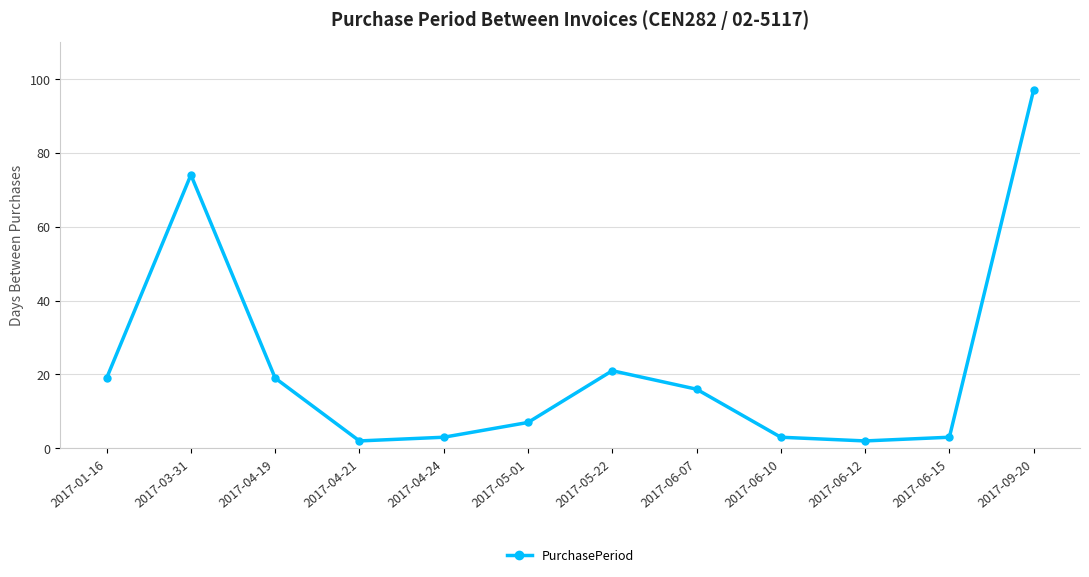

The chart shows a value of 3 at 2017-06-15. True or false?

True